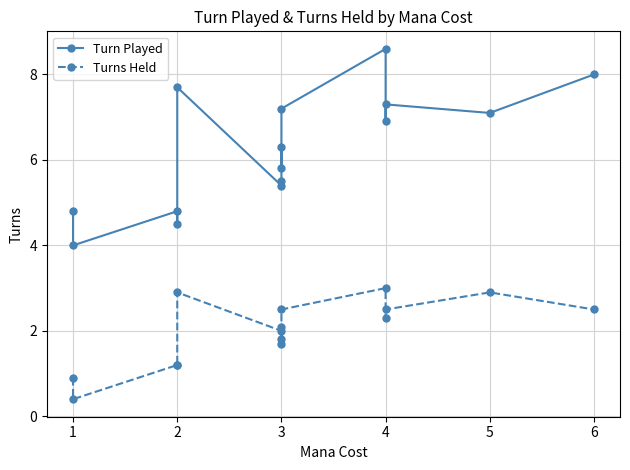

What is the smallest value displayed?

0.4